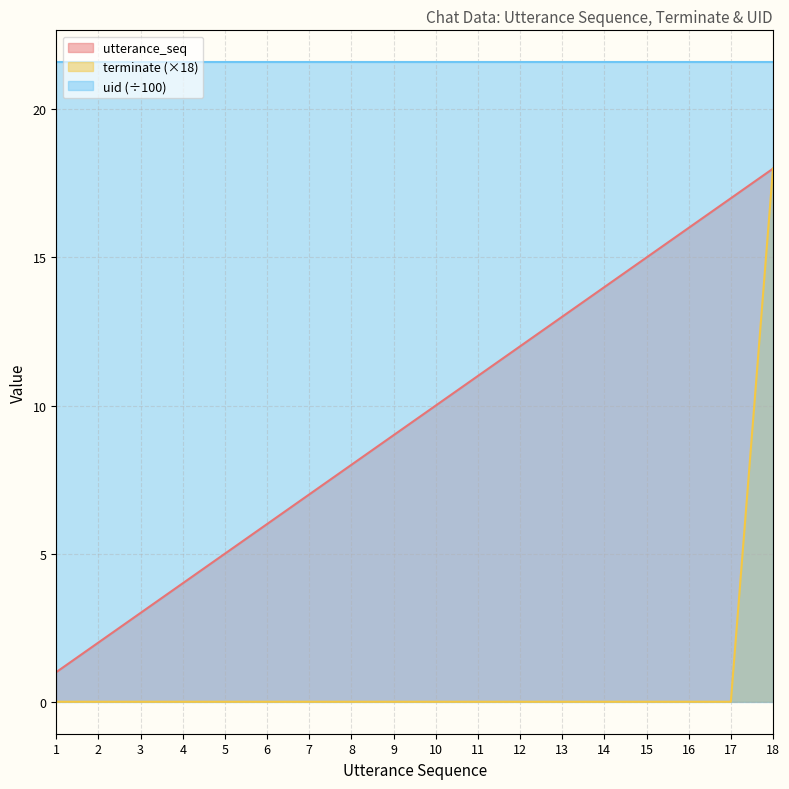

True or false: utterance_seq and terminate cross at least once.

False